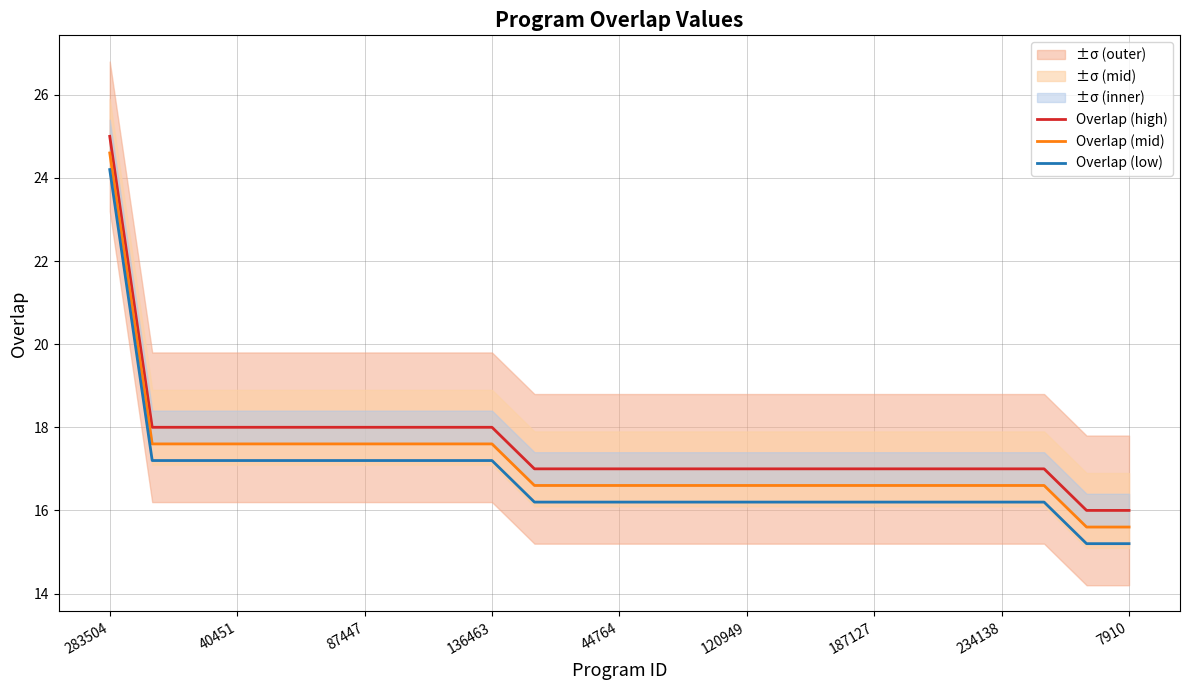

Which series has the largest total across all categories?

Overlap (high)